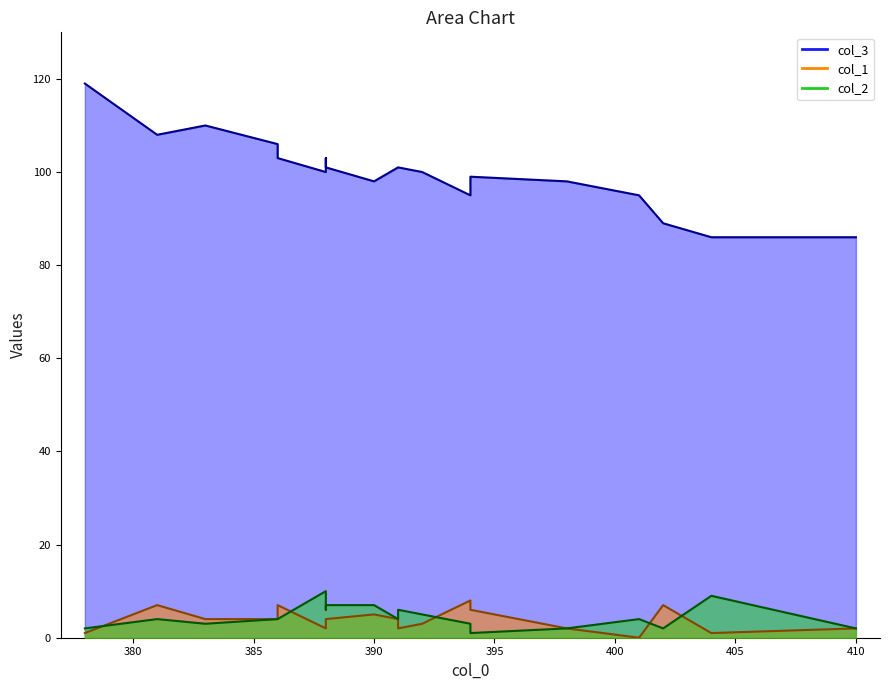

Is it true that col_1 equals 2 at 388?

True